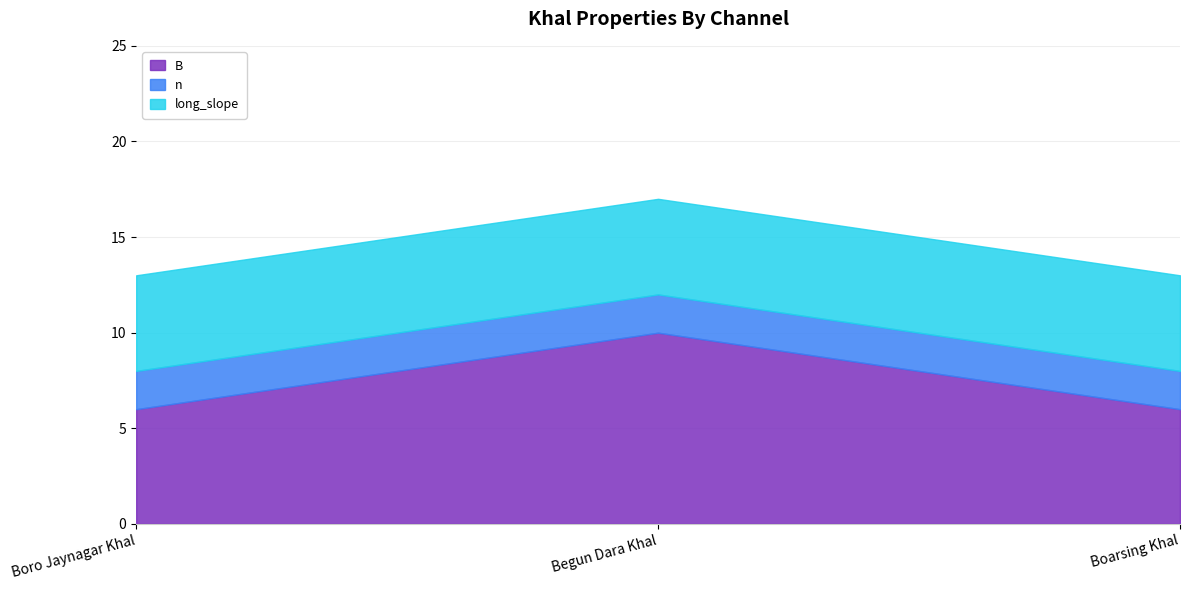

Reading left to right, what are all the values shown in this chart?

B: Boro Jaynagar Khal=6	Begun Dara Khal=10	Boarsing Khal=6
n: Boro Jaynagar Khal=2	Begun Dara Khal=2	Boarsing Khal=2
long_slope: Boro Jaynagar Khal=5	Begun Dara Khal=5	Boarsing Khal=5